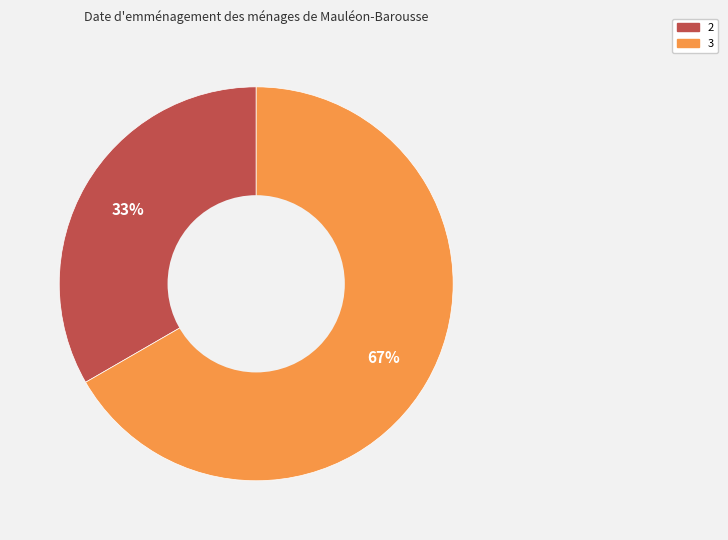

Is there a majority slice in this chart?

Yes